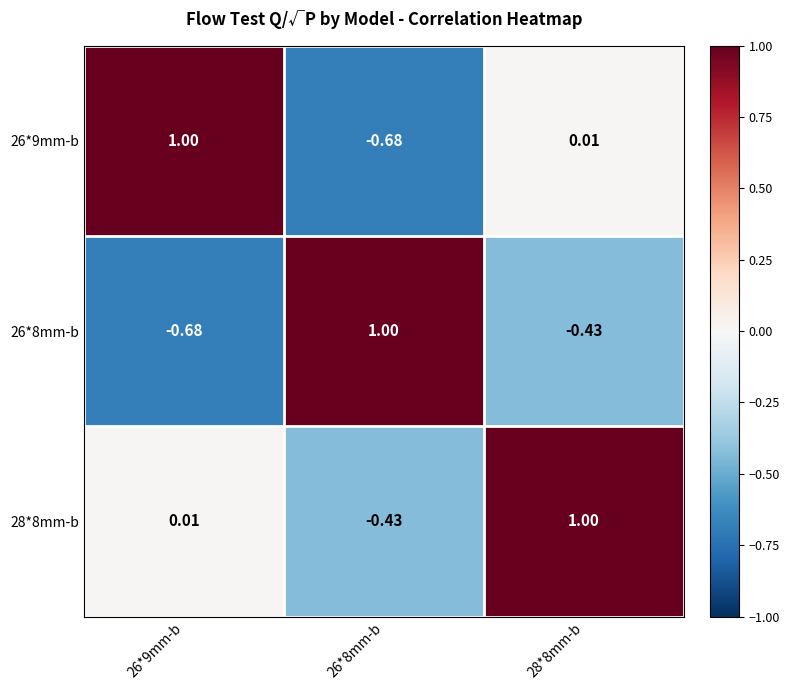

Is the value of 28*8mm-b at 26*9mm-b greater than the value of 26*9mm-b at 26*9mm-b?

No